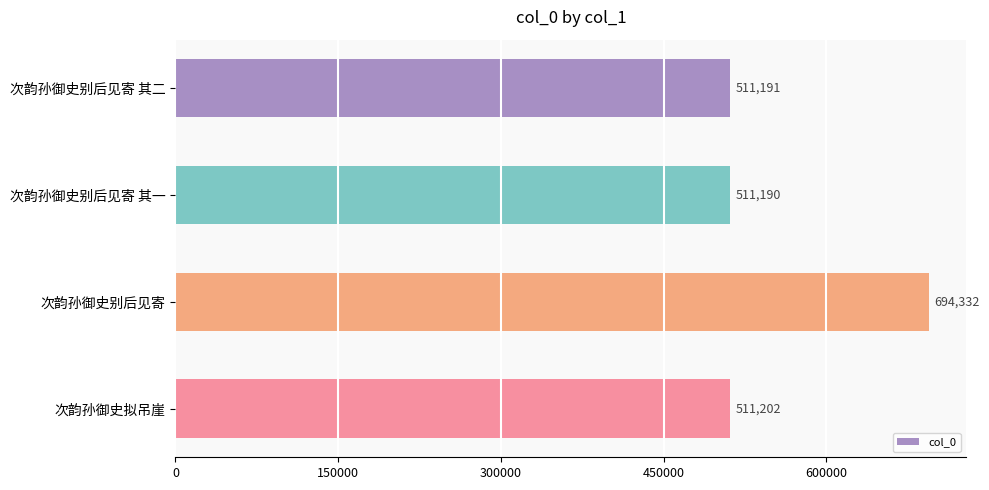

What is the difference between the maximum and minimum values?

183142